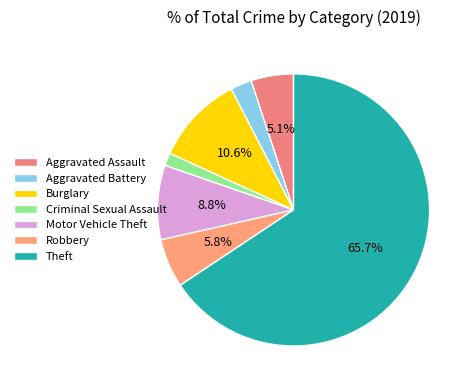

What is the smallest slice in the pie chart?

Criminal Sexual Assault